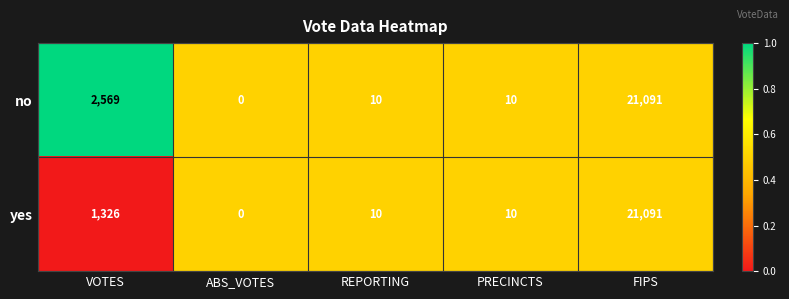

Where is no nearest to the value 10545?

VOTES